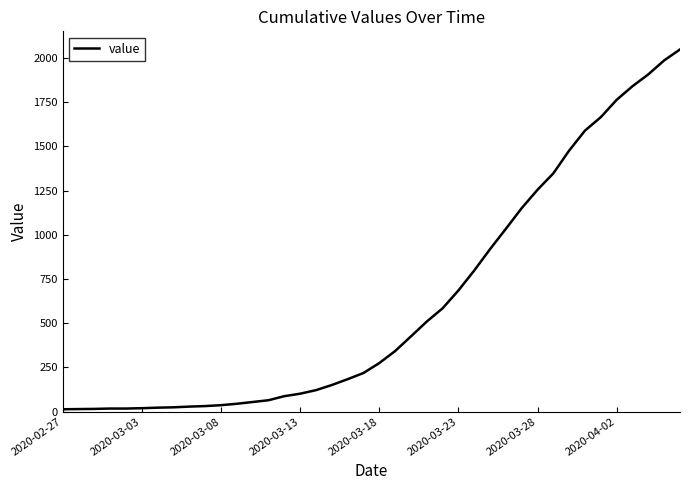

What is the difference between the maximum and minimum values?

2036